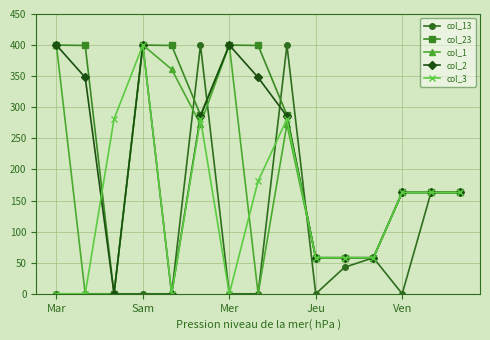

True or false: col_2 has more than 0 interior local peaks.

True